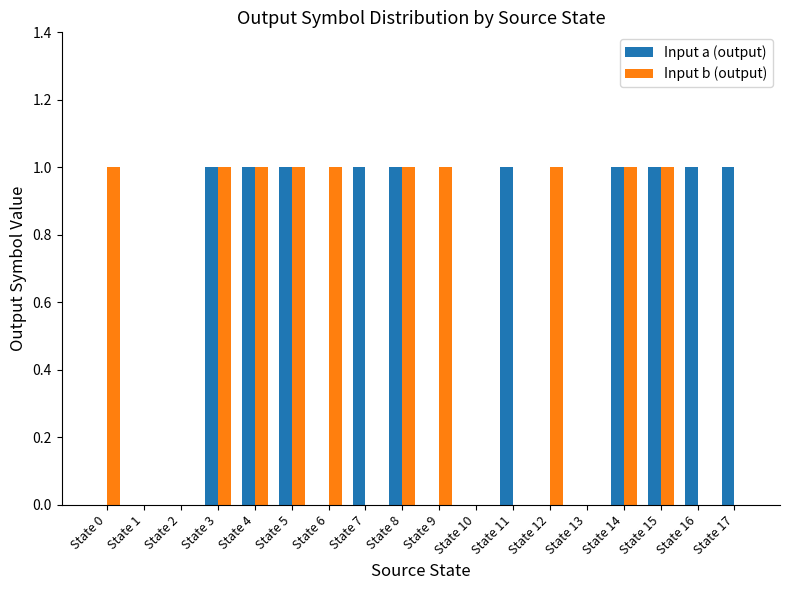

Reading right to left, transcribe all the data shown in this chart.

Input a (output): 1	1	1	1	0	0	1	0	0	1	1	0	1	1	1	0	0	0
Input b (output): 0	0	1	1	0	1	0	0	1	1	0	1	1	1	1	0	0	1